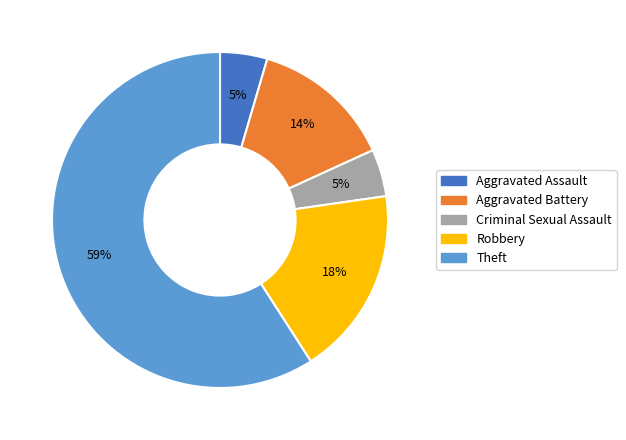

Is there any slice that represents more than half of the pie?

Yes